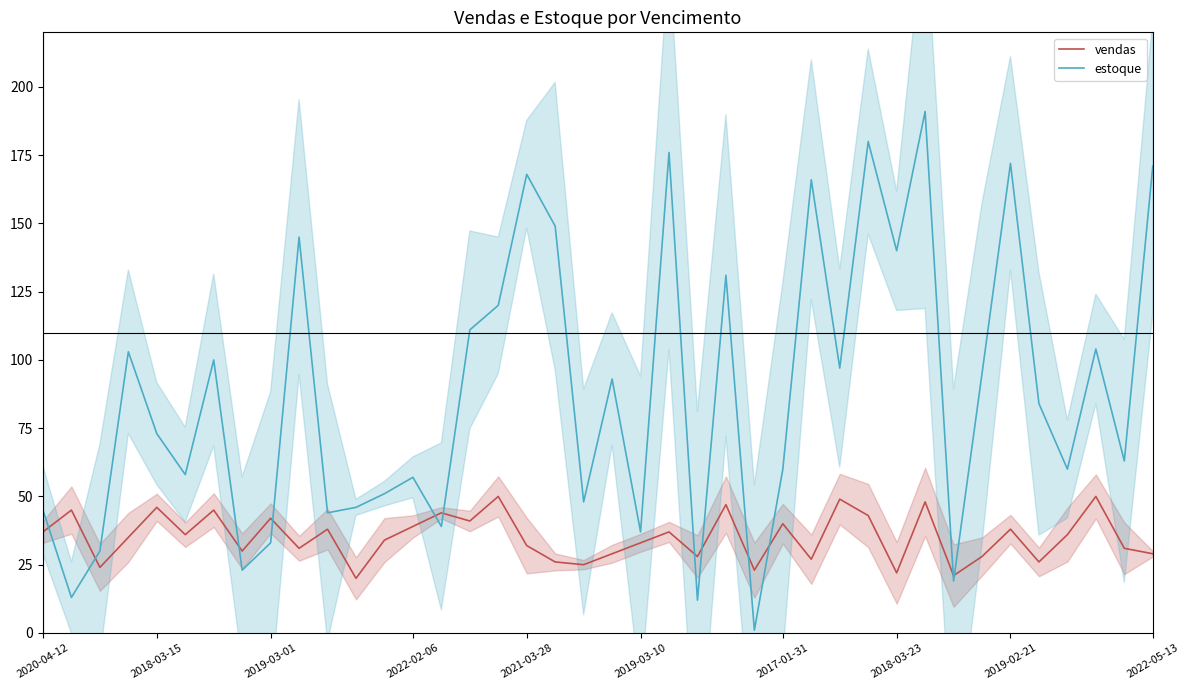

What value does the estoque series have at 2021-03-28?

168